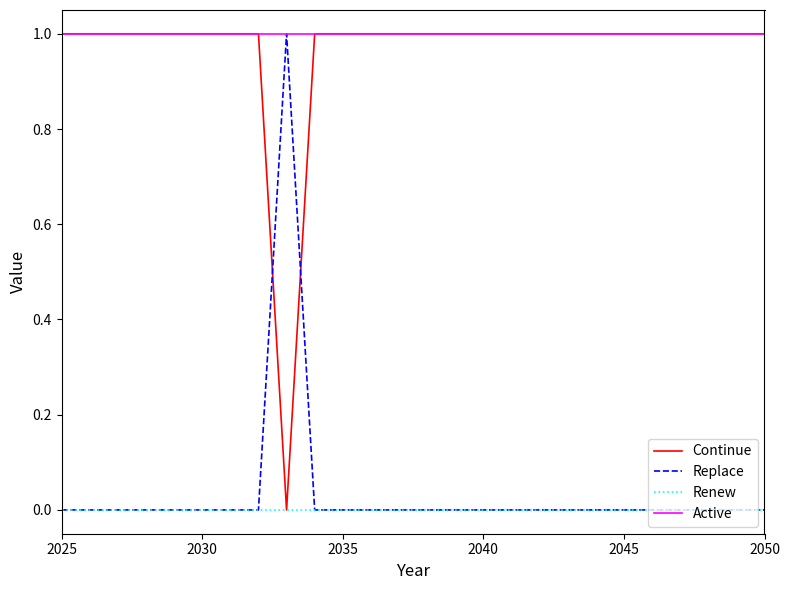

True or false: Active and Renew cross at least once.

False